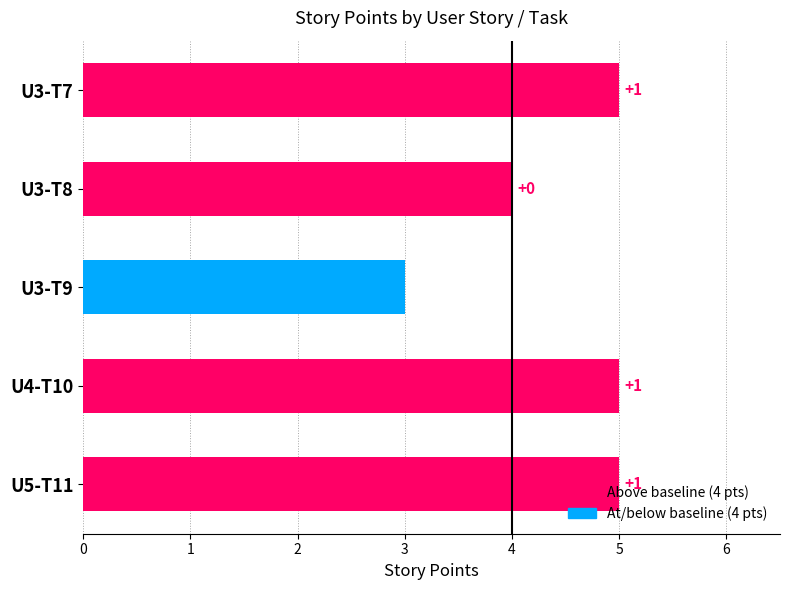

What is the greatest value displayed?

5